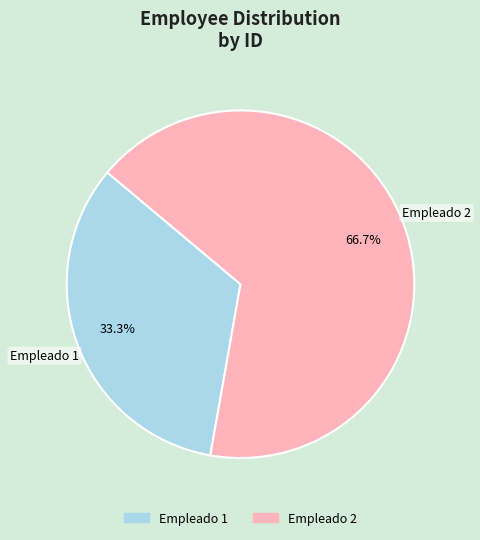

How many slices are in this pie chart?

2